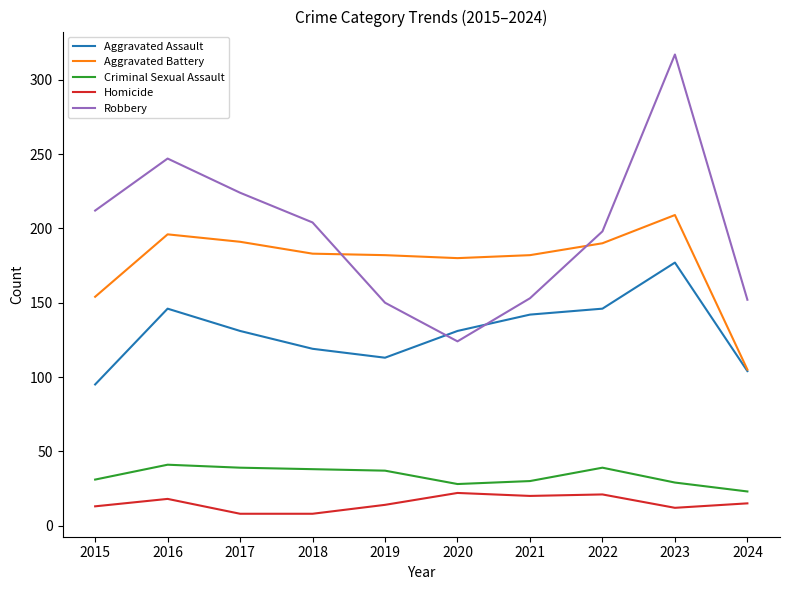

What is the maximum value shown in the chart?

317